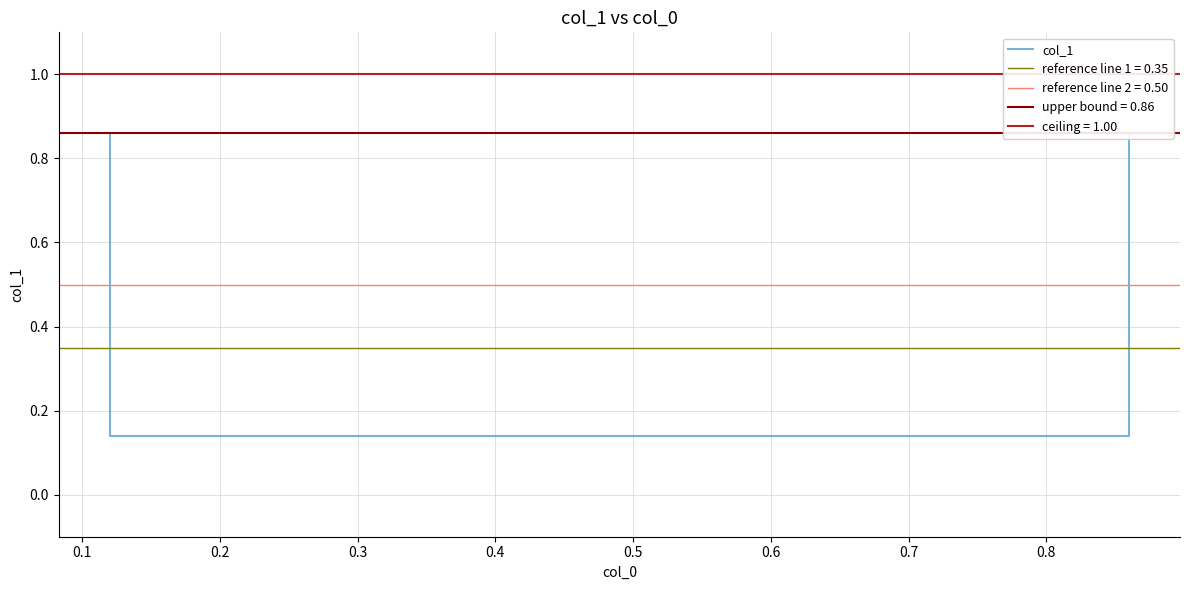

At which label is the value closest to 0?

0.1